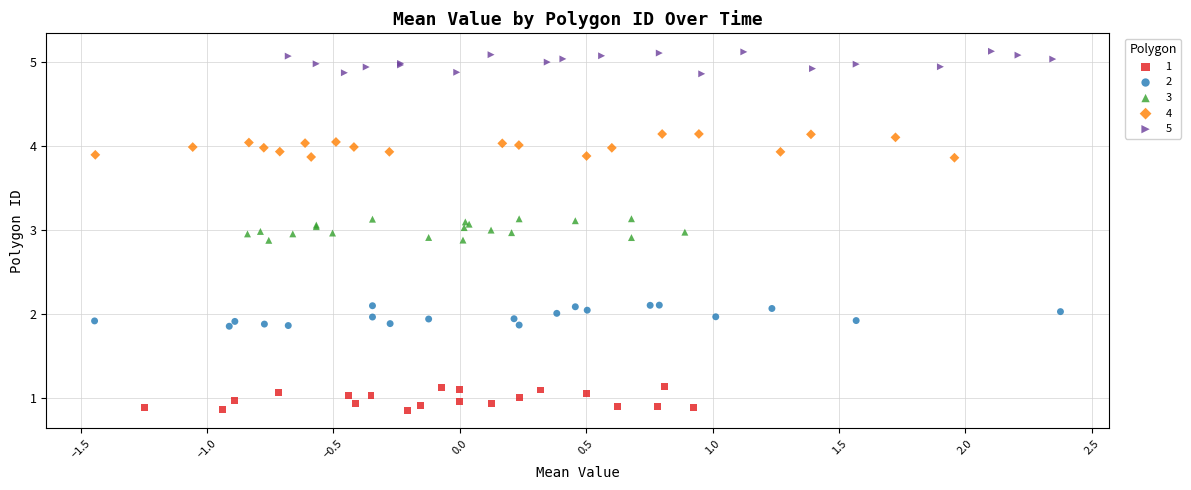

What are all the series names shown in the legend?

1, 2, 3, 4, 5